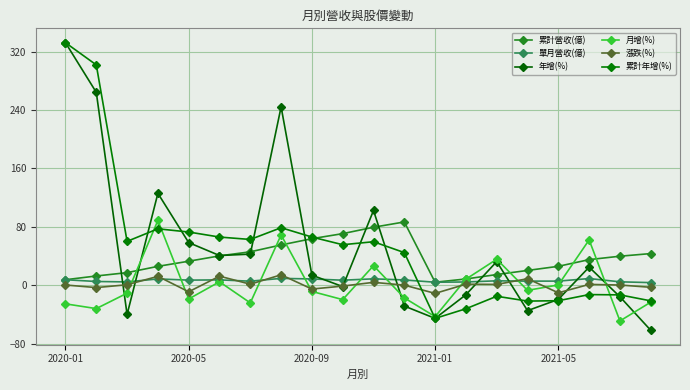

How many lines are shown in the chart?

6